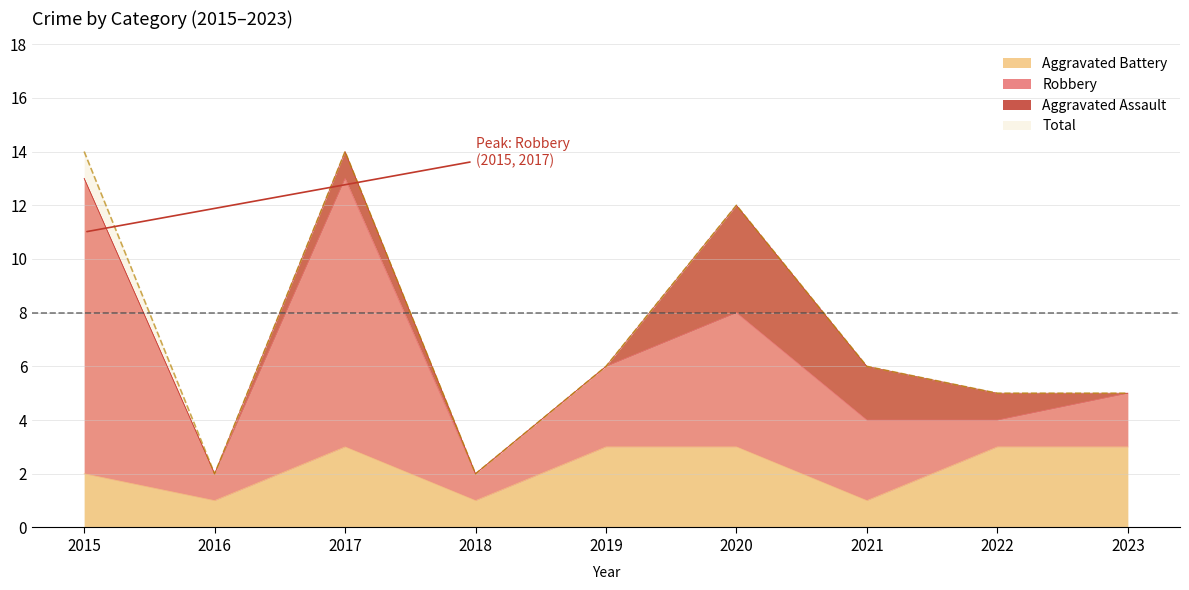

The Total series shows 3 at 2020. True or false?

False